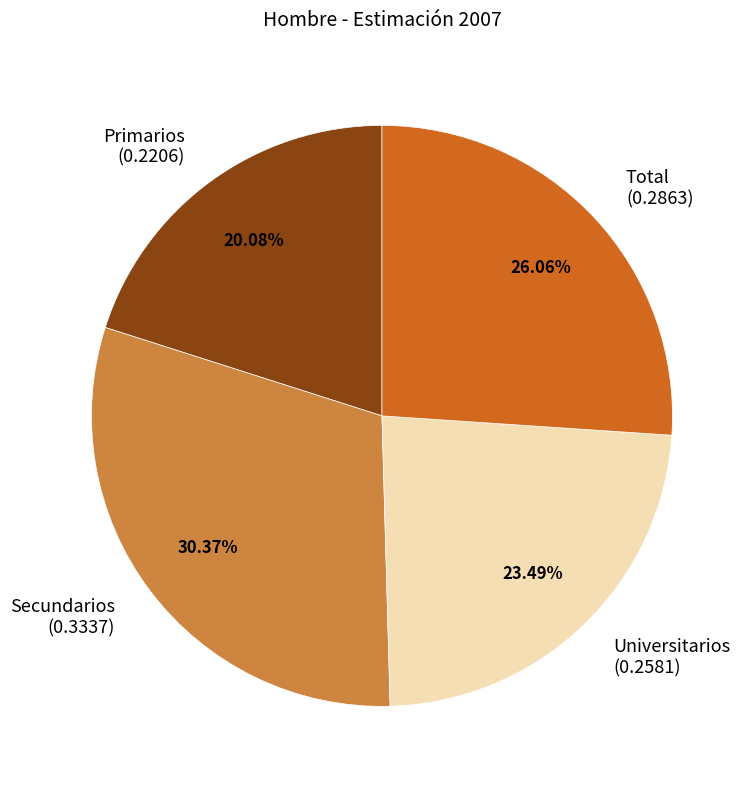

How many slices are in this pie chart?

4